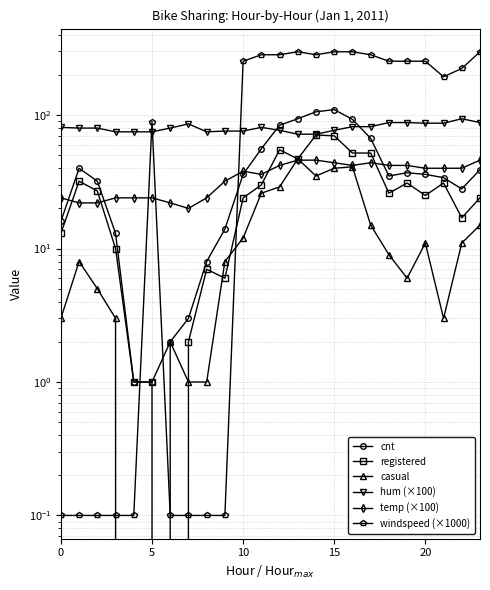

Is the value of hum (×100) at 20 greater than the value of cnt at 19?

Yes